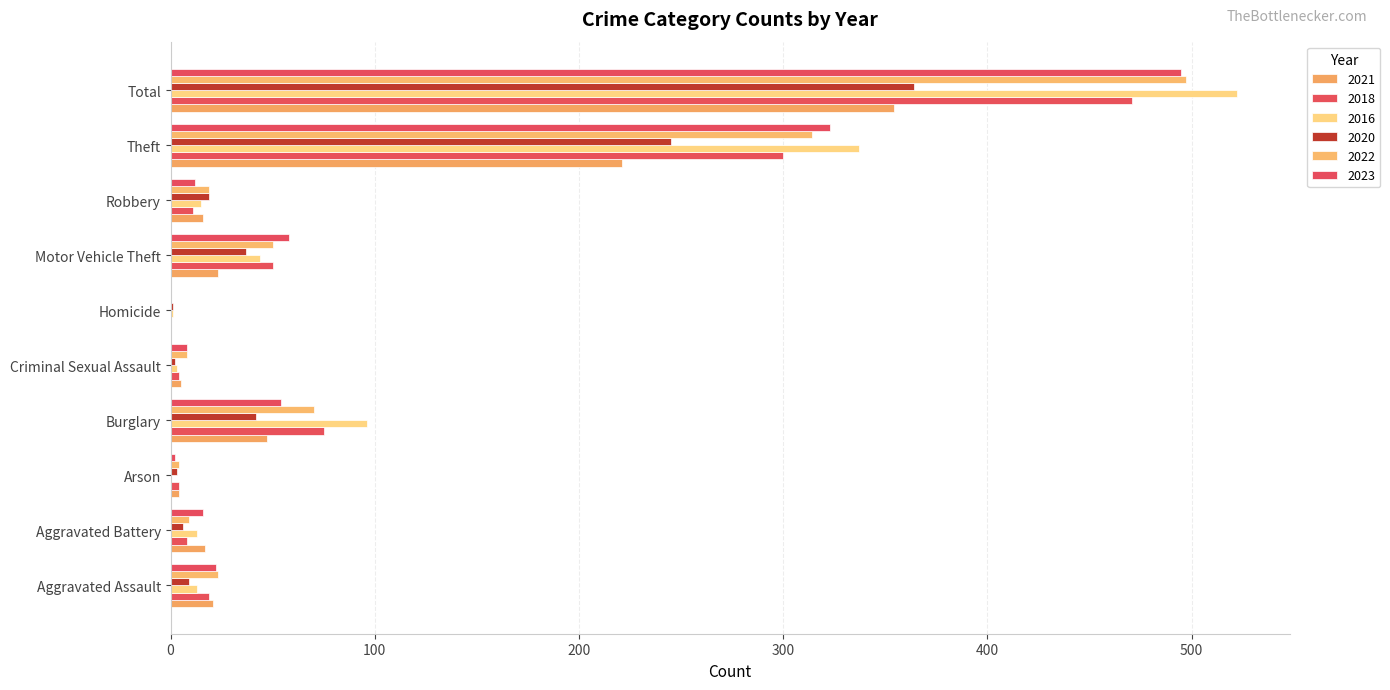

How many categories are shown in the chart?

10